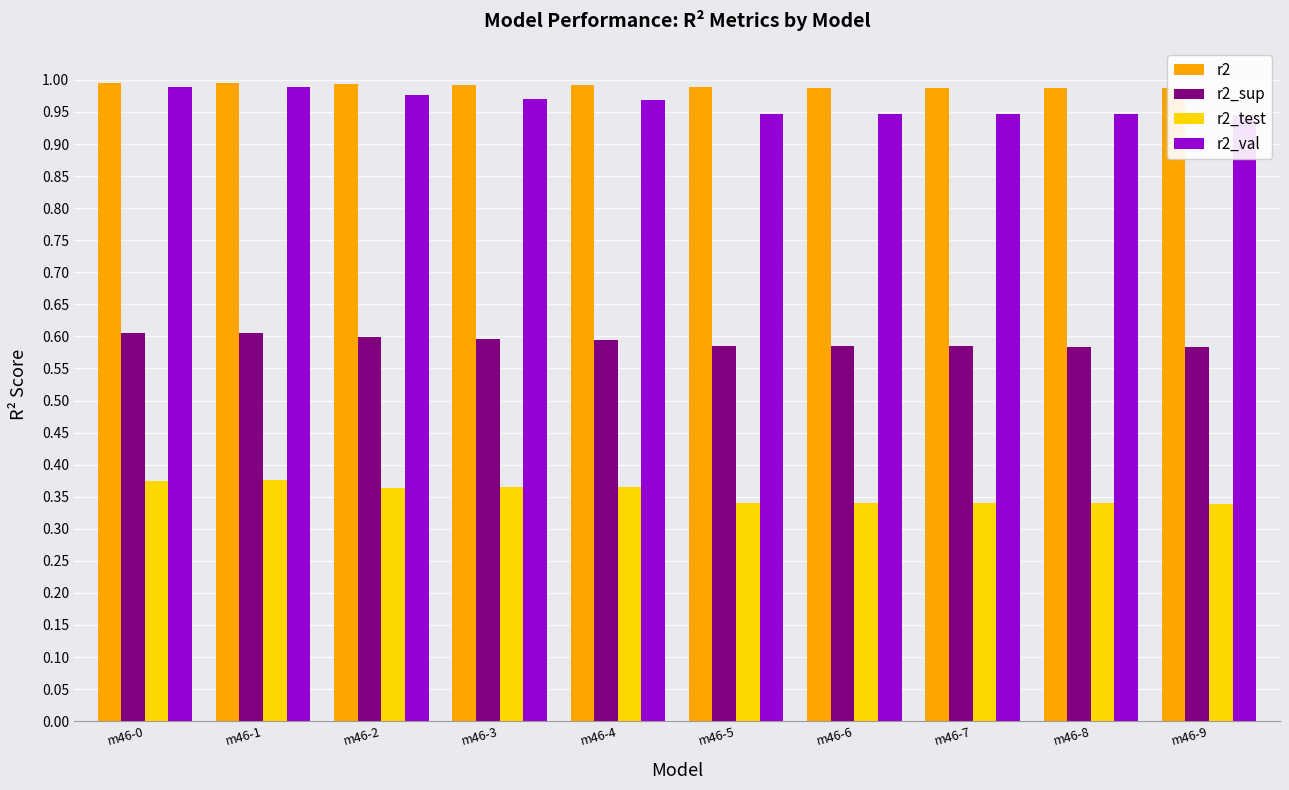

Between m46-7 and m46-5, which is larger?

m46-5